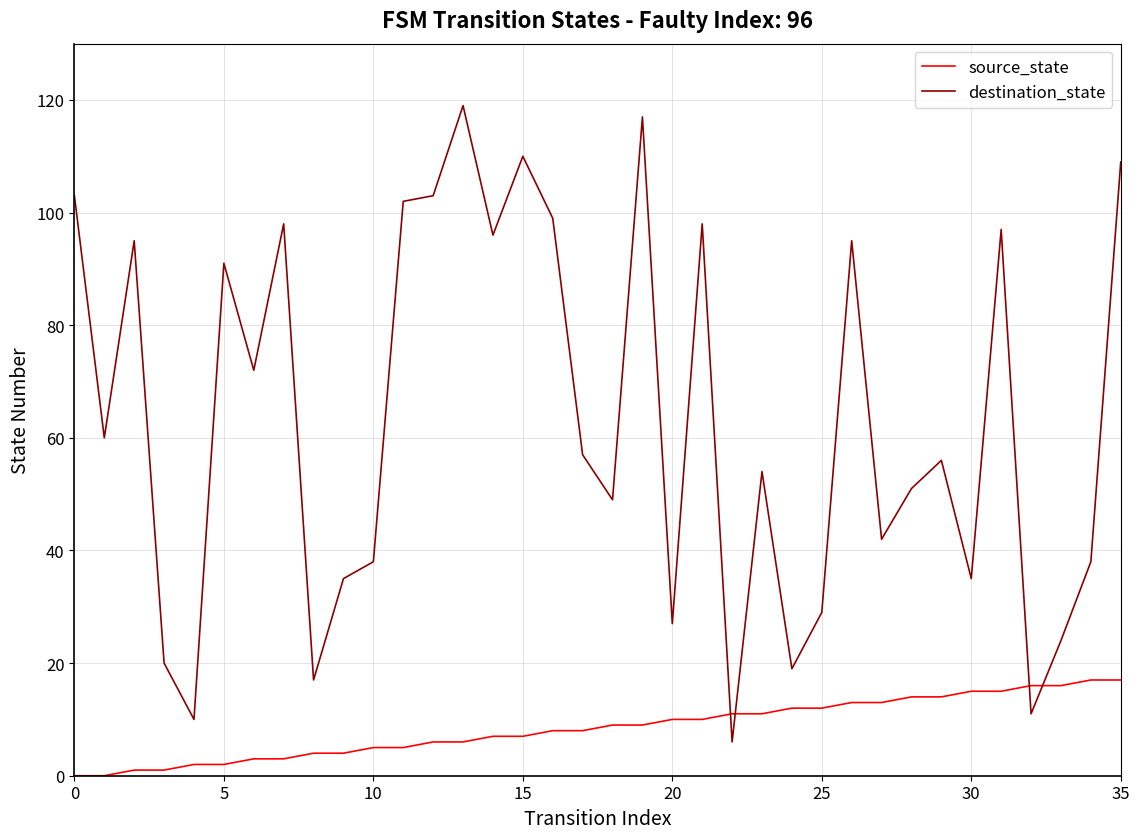

What is the difference between the maximum and minimum values in the destination_state series?

113